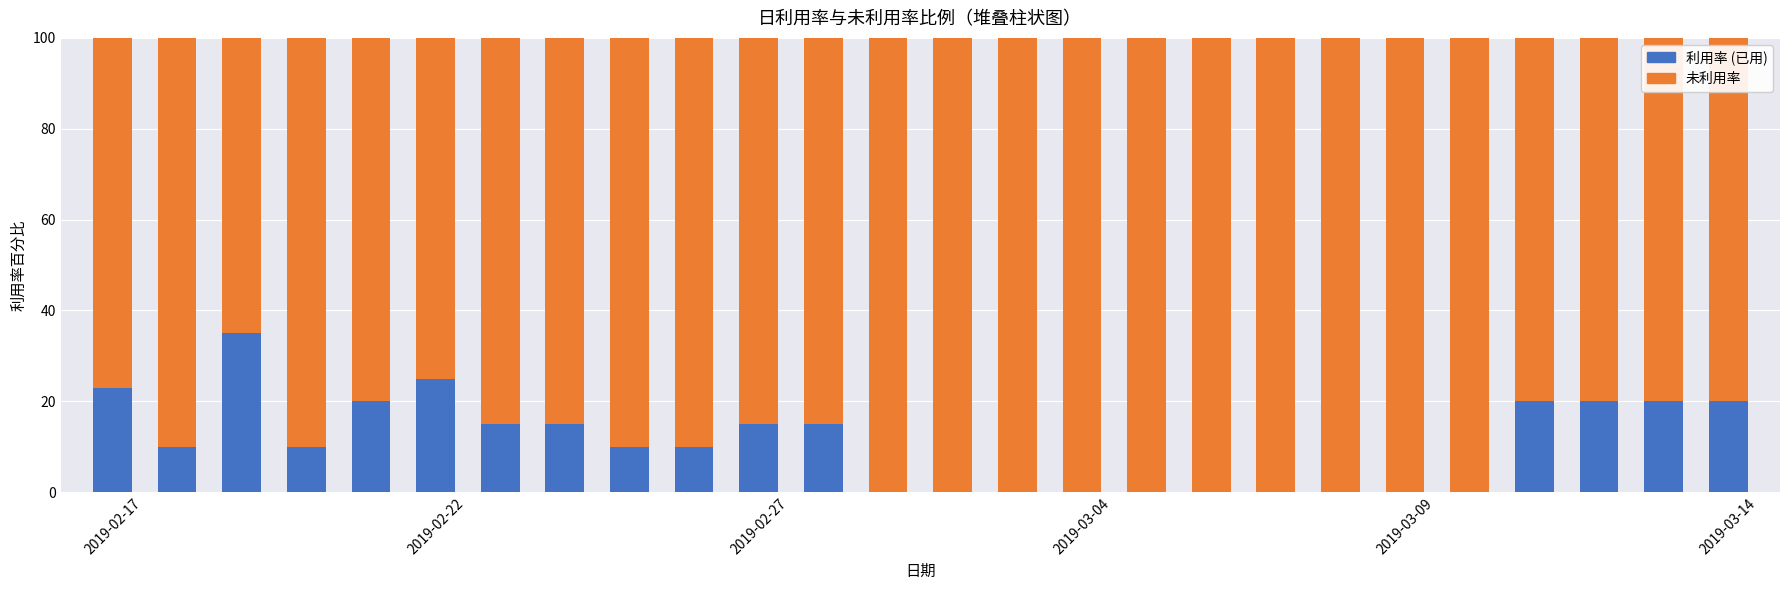

What is the highest value of the 利用率 (已用) series?

35